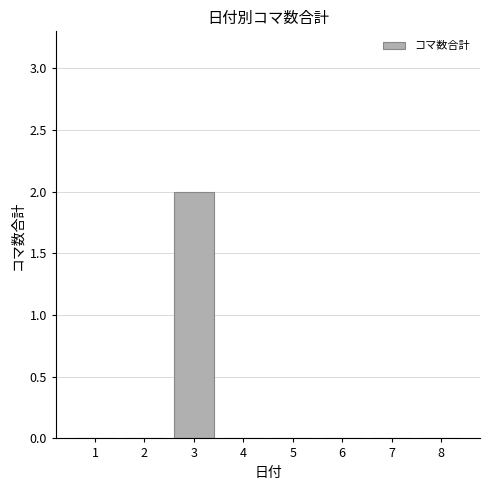

What is the difference between the values at 2 and 3?

2